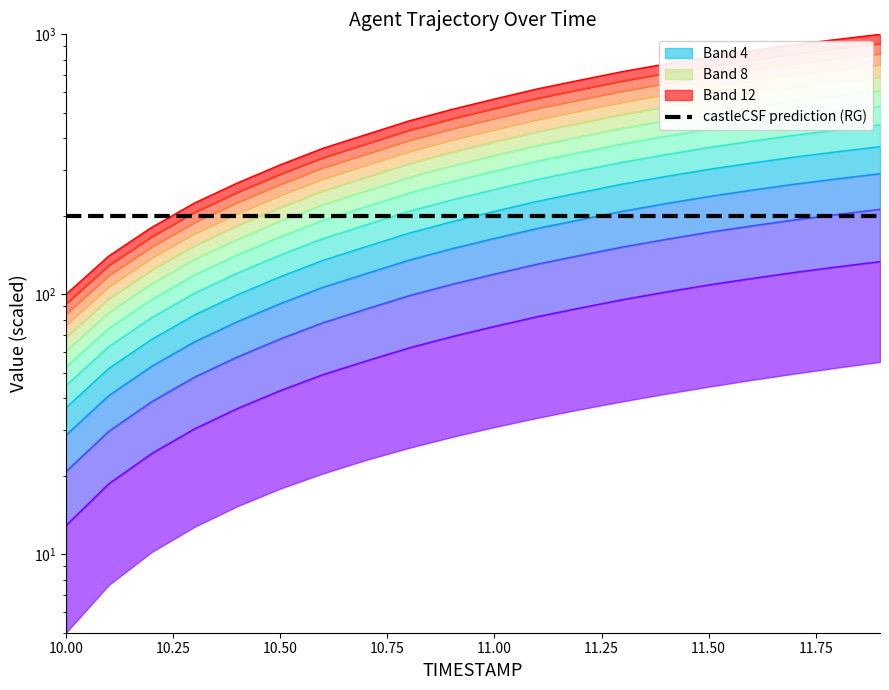

True or false: Y and X intersect in this chart.

False